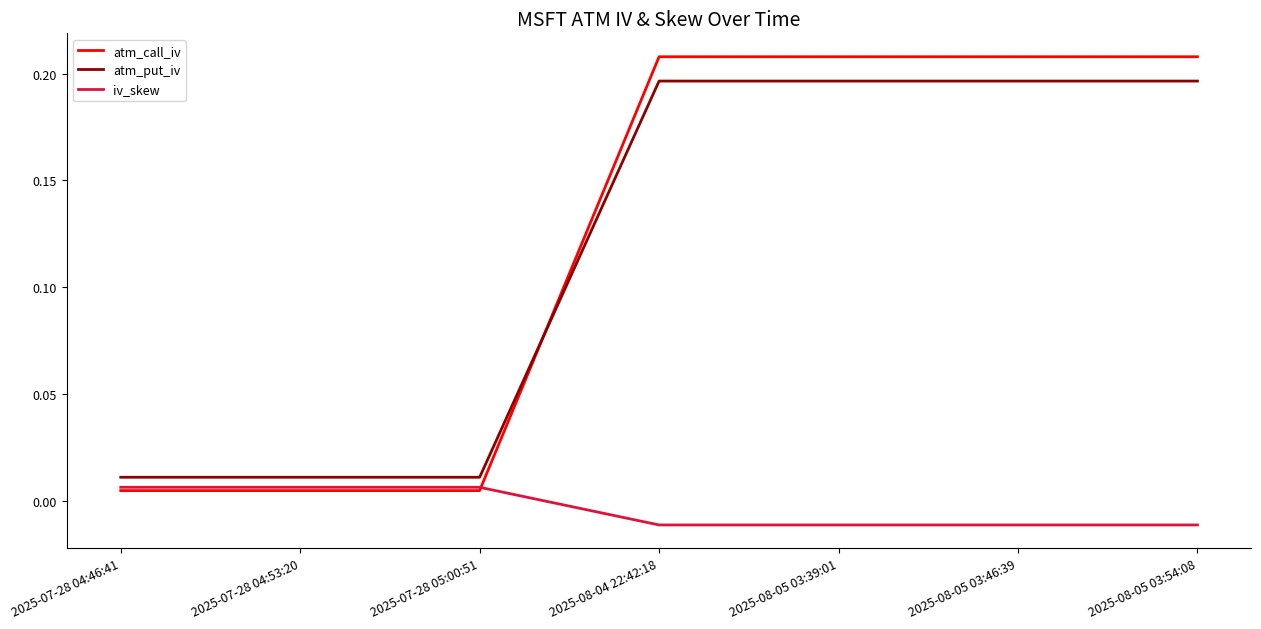

What is the total value across all series at 2025-08-04 22:42:18?

0.4